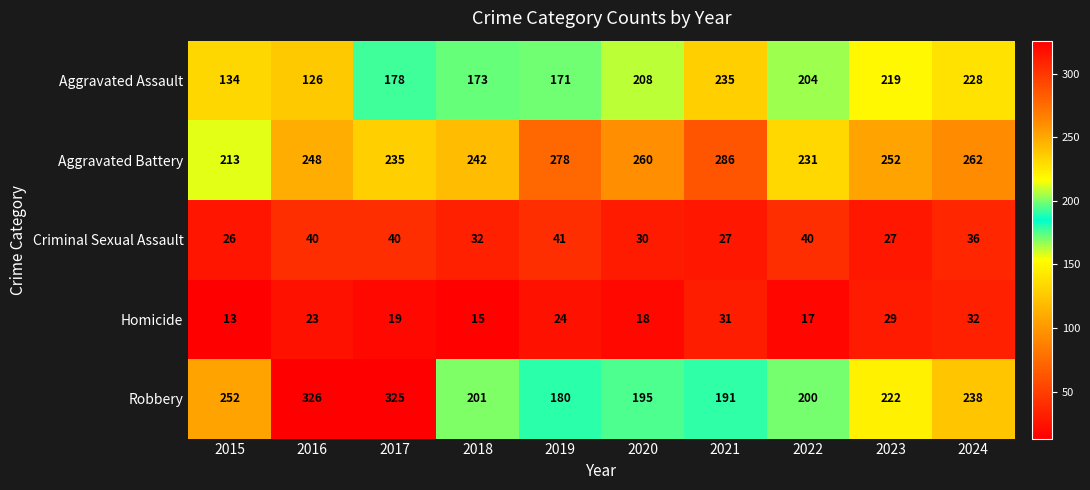

What is the difference between the second highest and minimum values in the Robbery series?

145